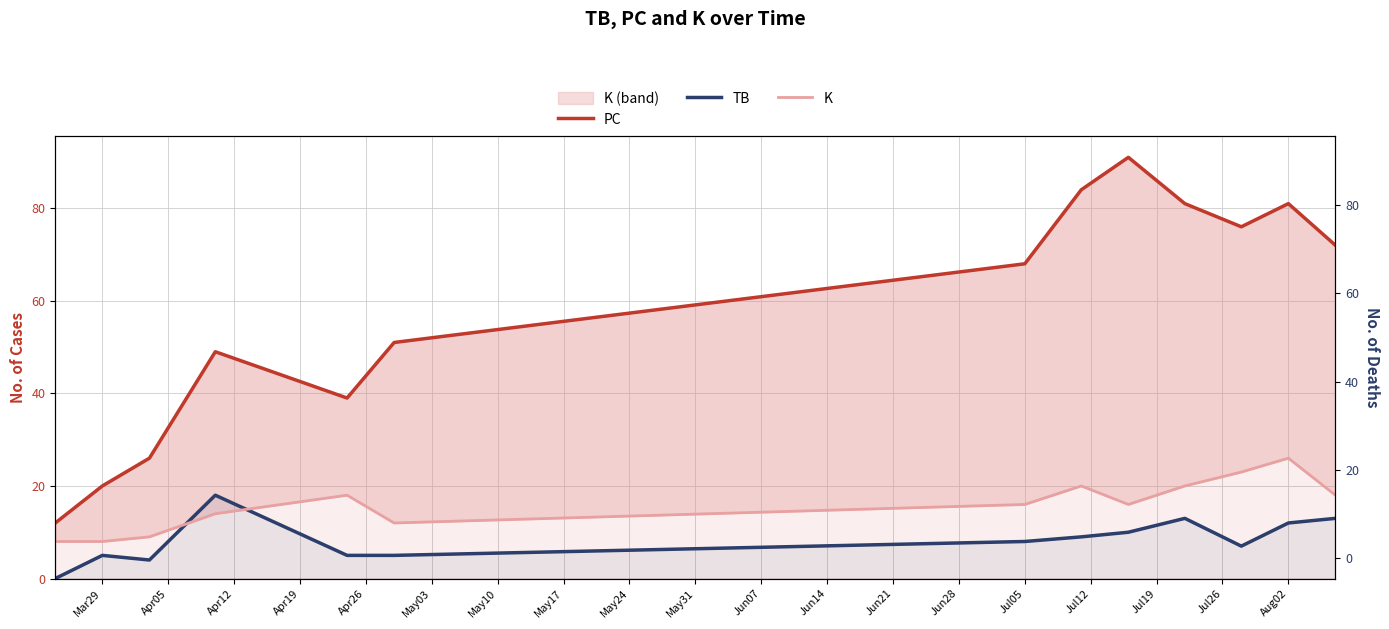

How many data points in K are less than 16?

5